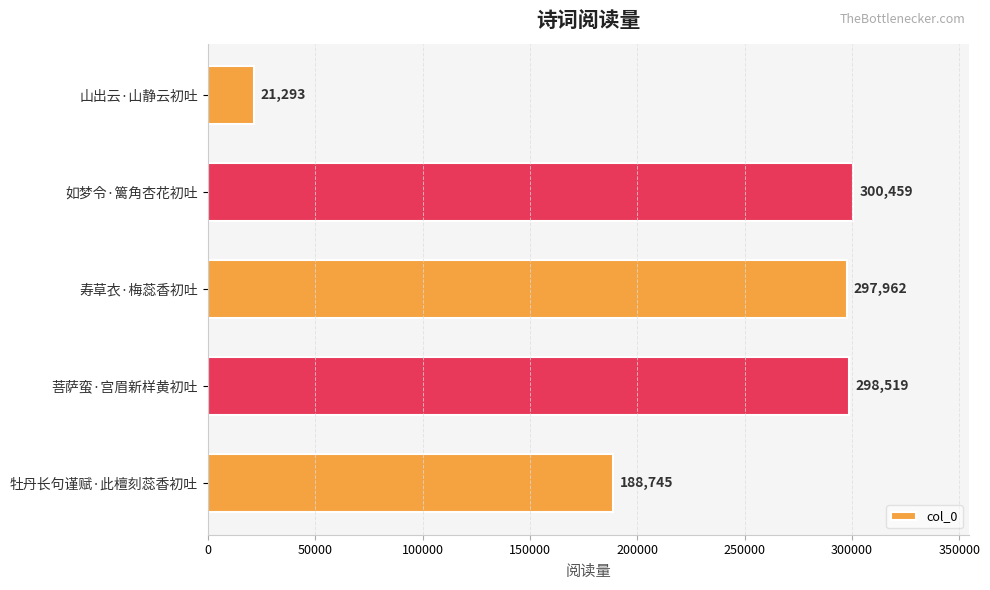

Reading top to bottom, what are all the values shown in this chart?

山出云·山静云初吐=21293	如梦令·篱角杏花初吐=300459	寿草衣·梅蕊香初吐=297962	菩萨蛮·宫眉新样黄初吐=298519	牡丹长句谨赋·此檀刻蕊香初吐=188745